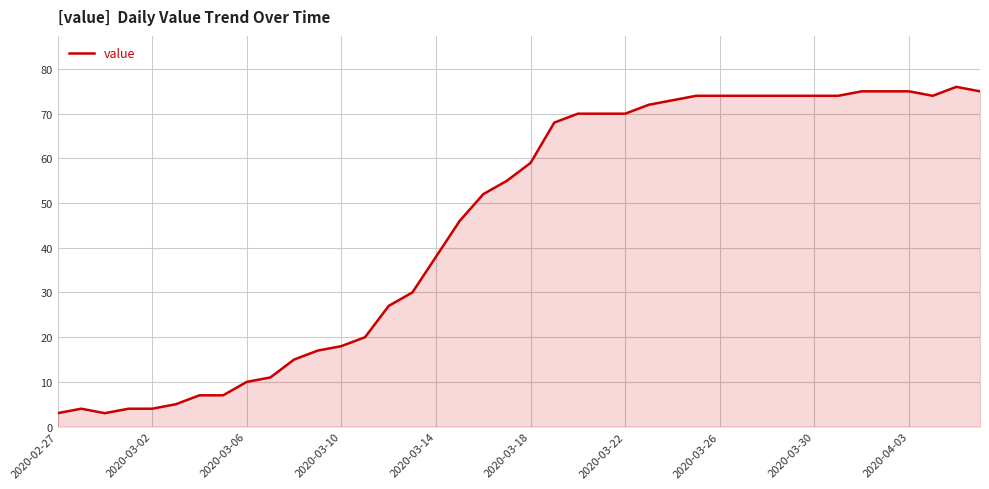

What is the smallest value displayed?

3